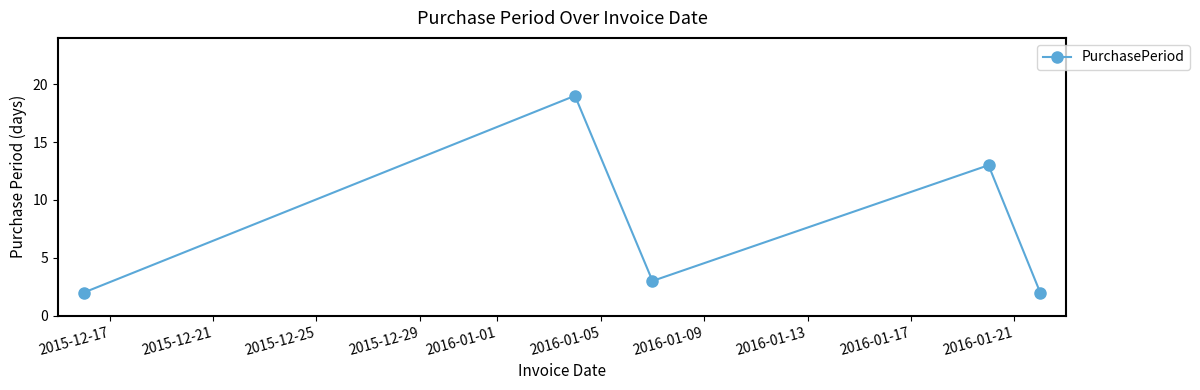

What is the greatest value displayed?

19